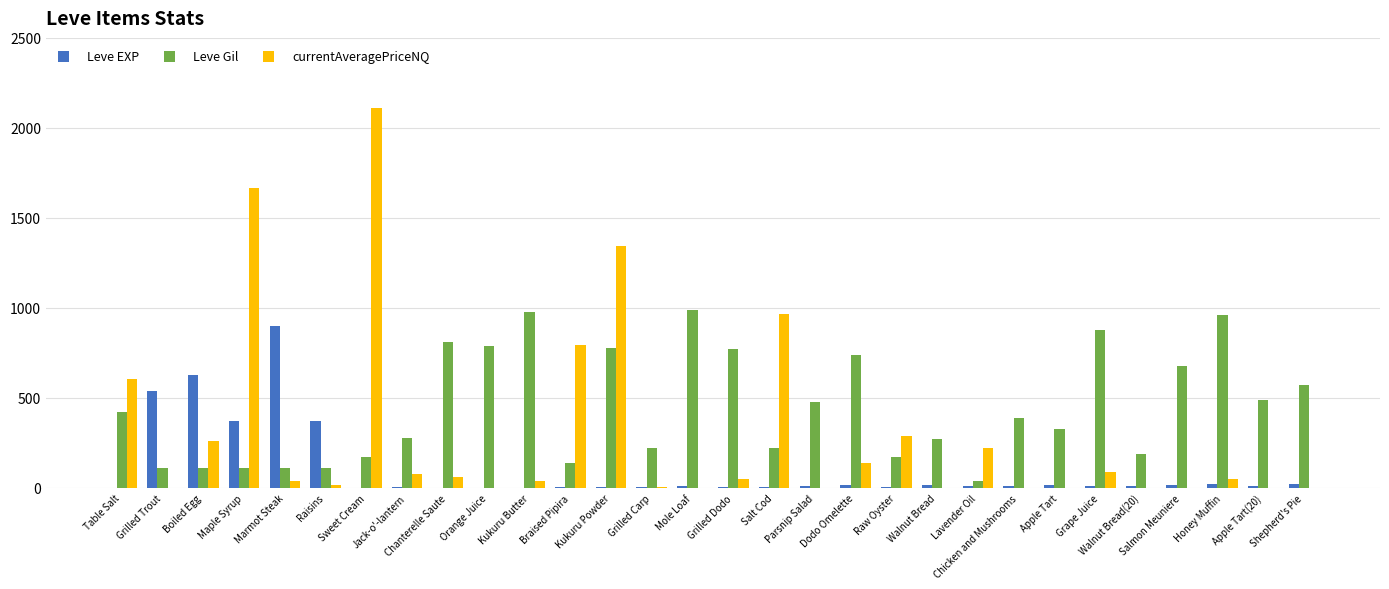

What is the maximum value for currentAveragePriceNQ?

2108.7